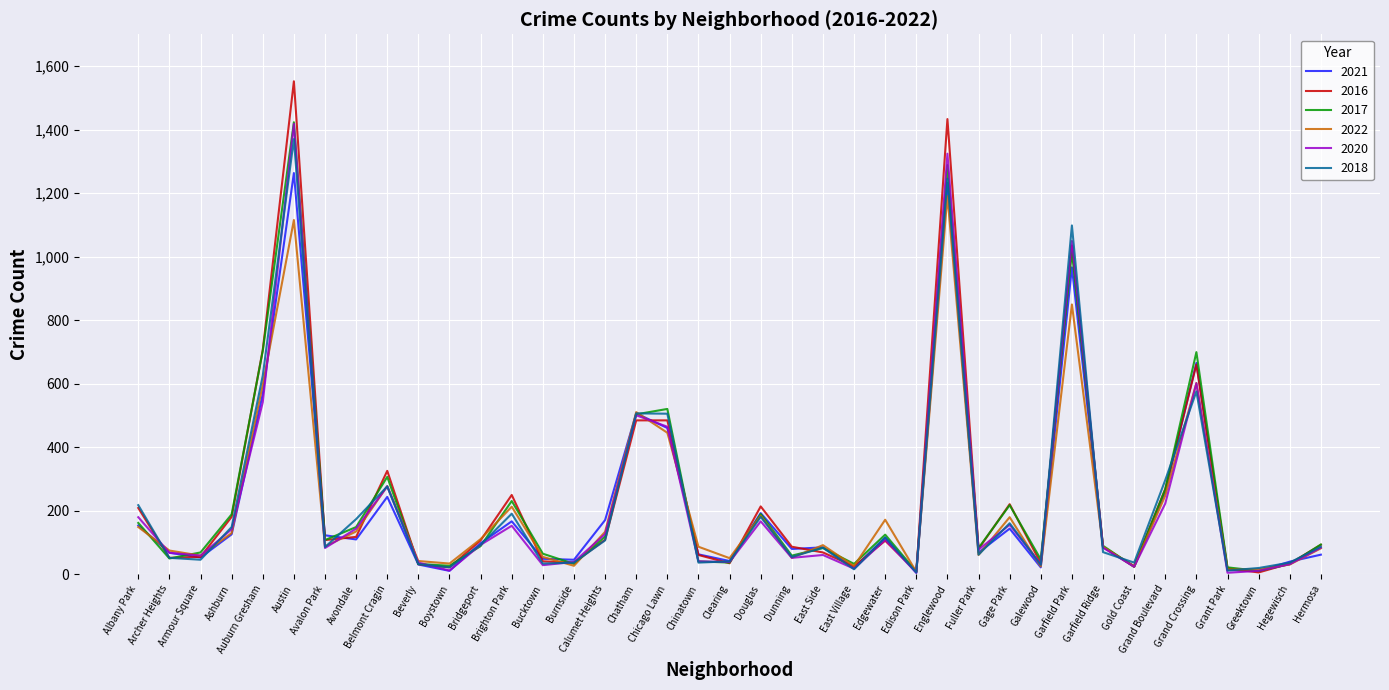

In 2020, how many points are higher than both neighbors (excluding endpoints)?

11